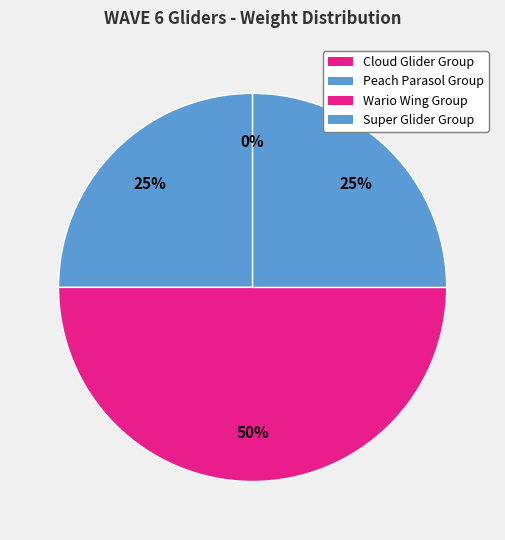

To the nearest percent, what is the difference between the largest and smallest slice percentages?

50%